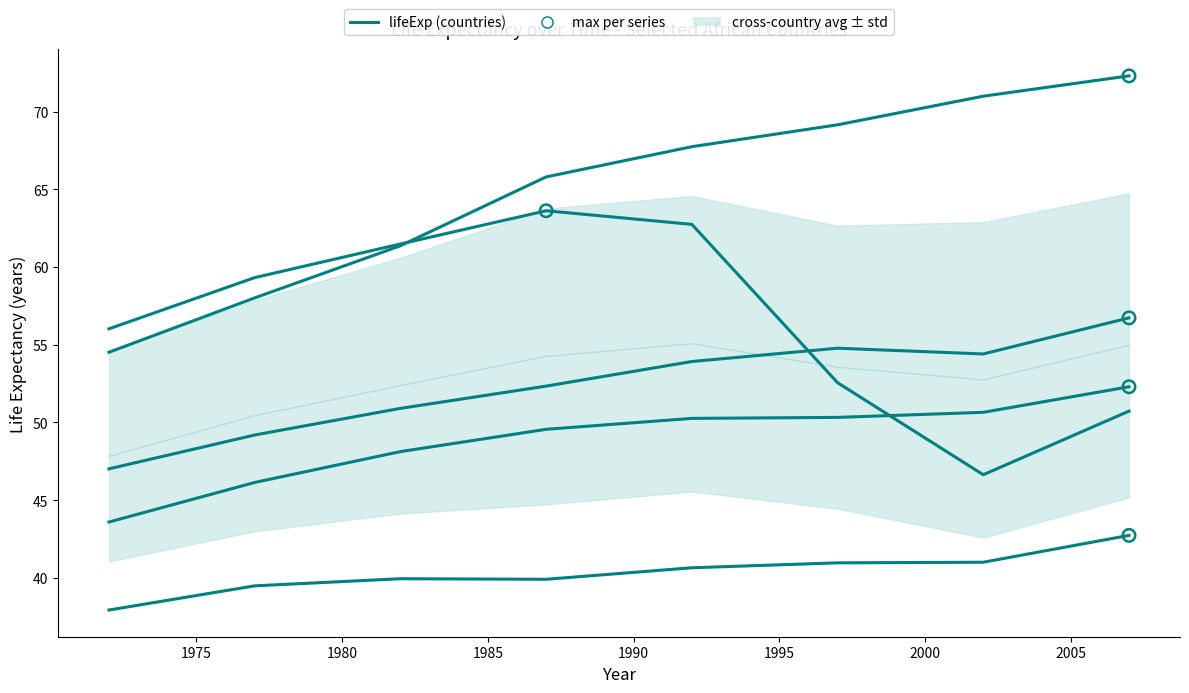

Is the value of Burkina Faso at 2000 greater than the value of Angola at 2000?

Yes